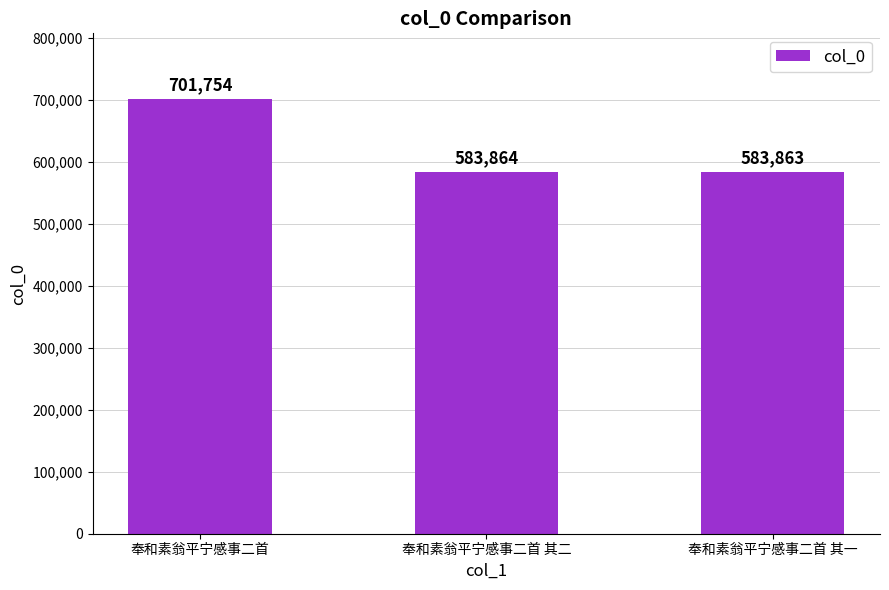

Reading left to right, transcribe all the data shown in this chart.

701754	583864	583863